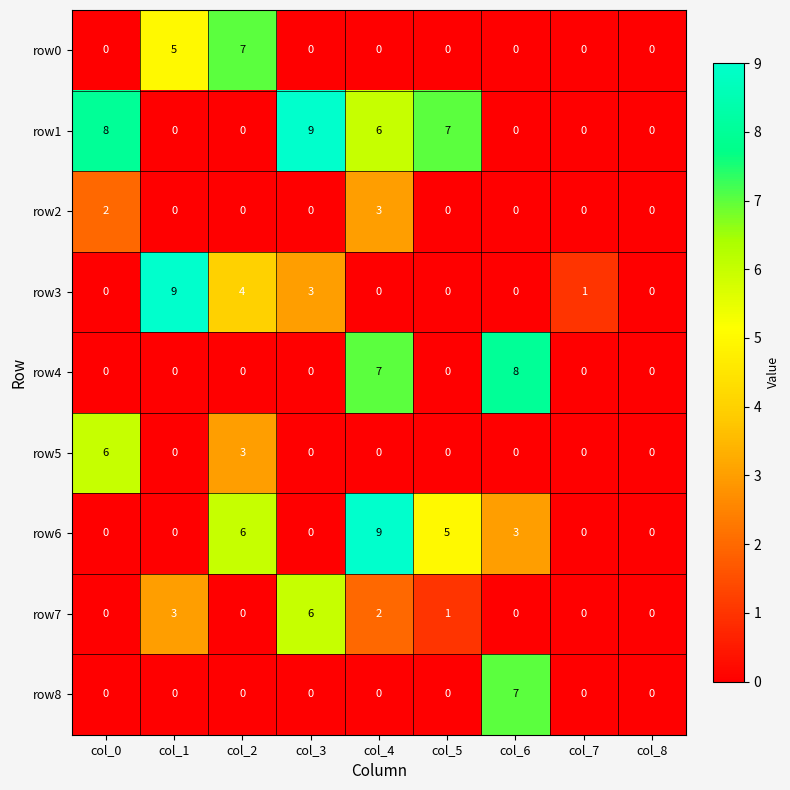

The value of row0 at col_4 is 0. True or false?

True